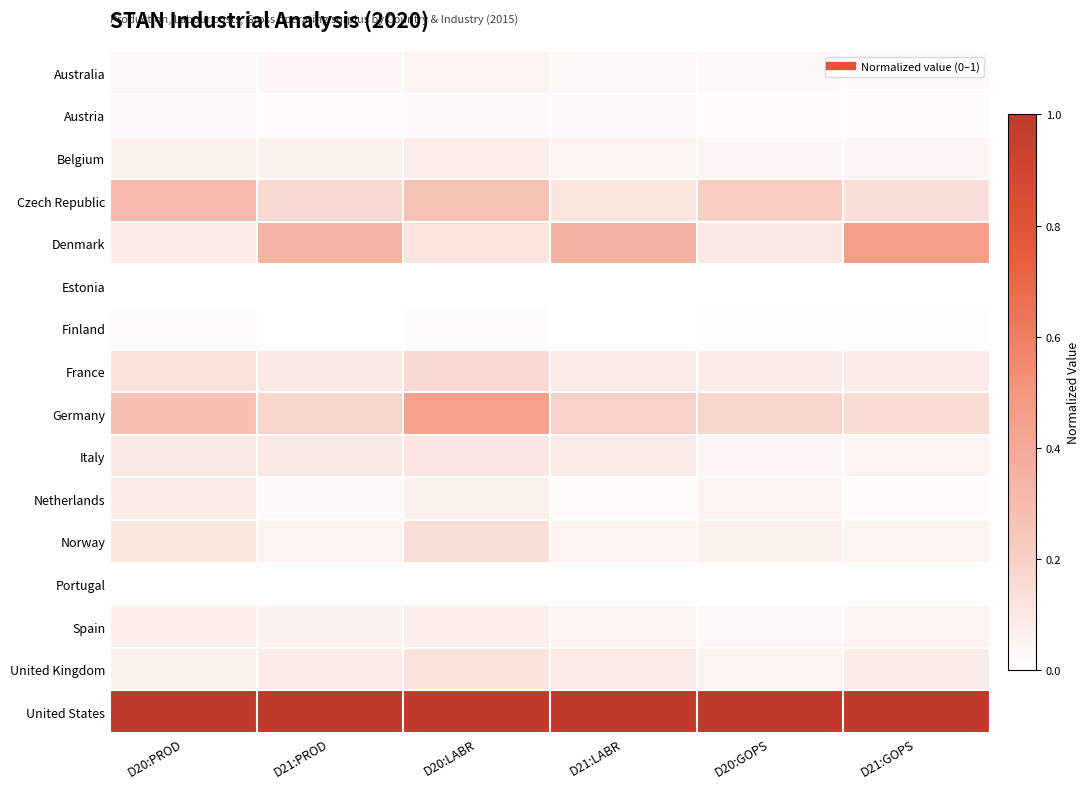

Which series has the largest range (max minus min)?

Denmark